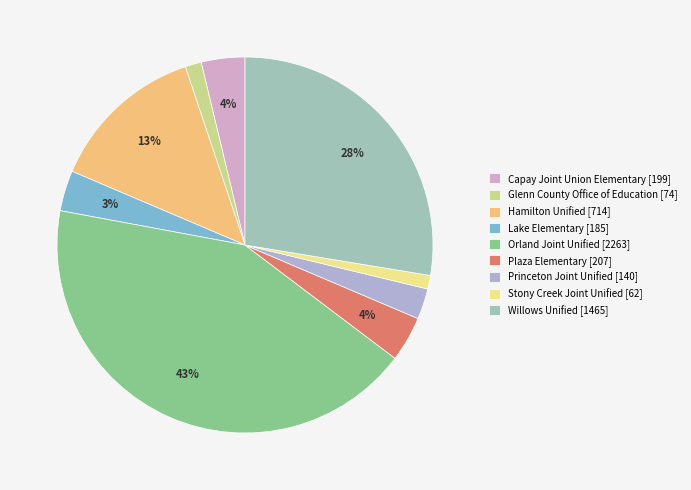

Is the sum of Hamilton Unified and Plaza Elementary greater than half?

No